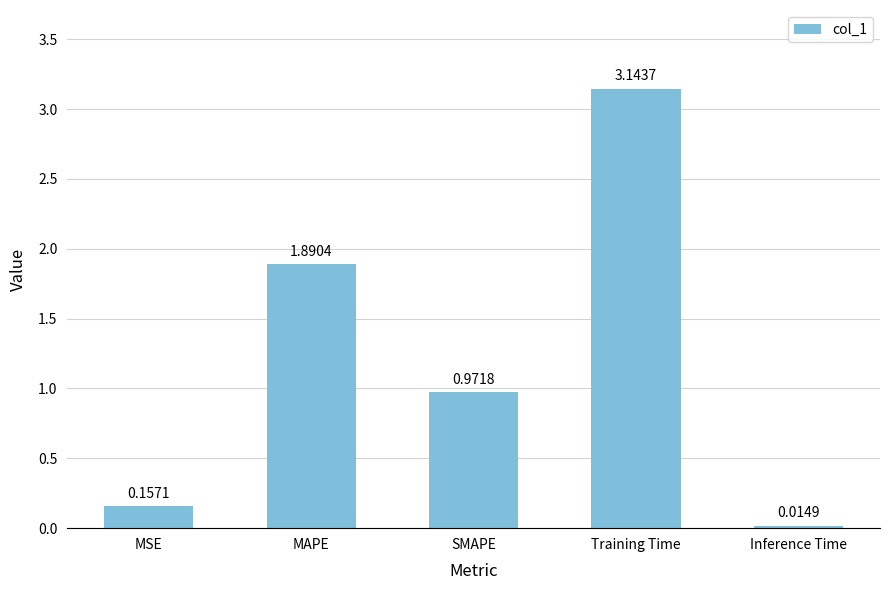

What is the label of the 1st bar from the left?

MSE